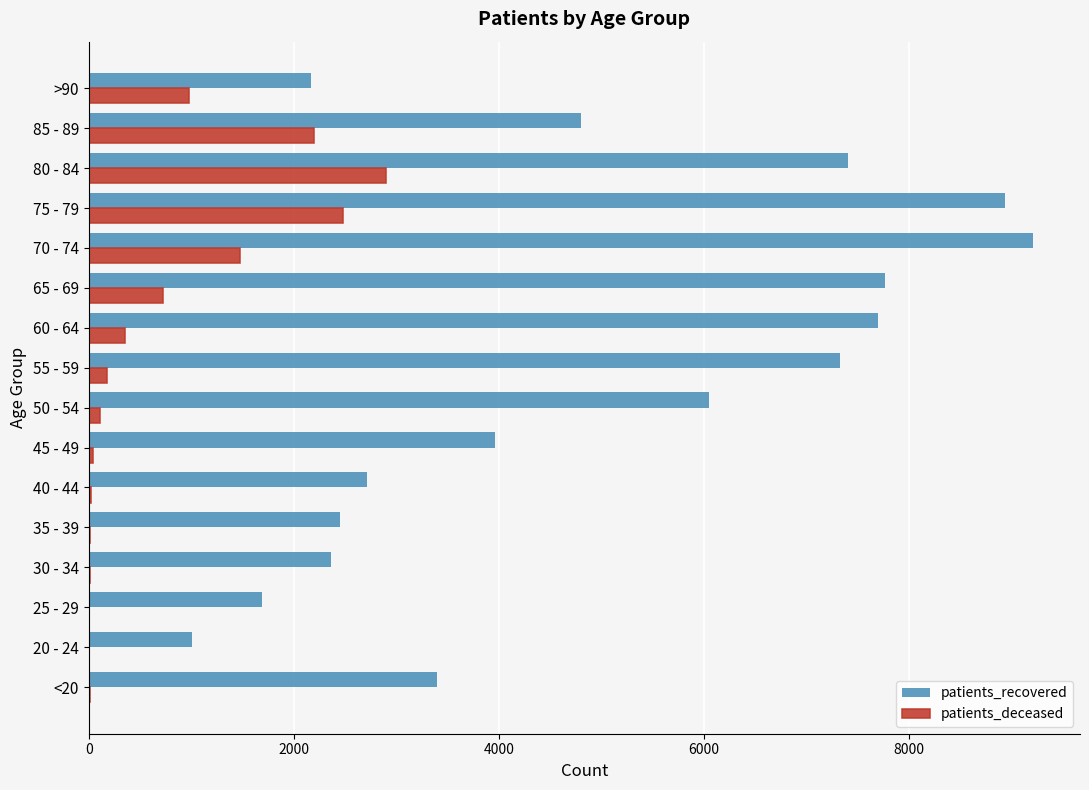

What is the maximum value for patients_recovered?

9206